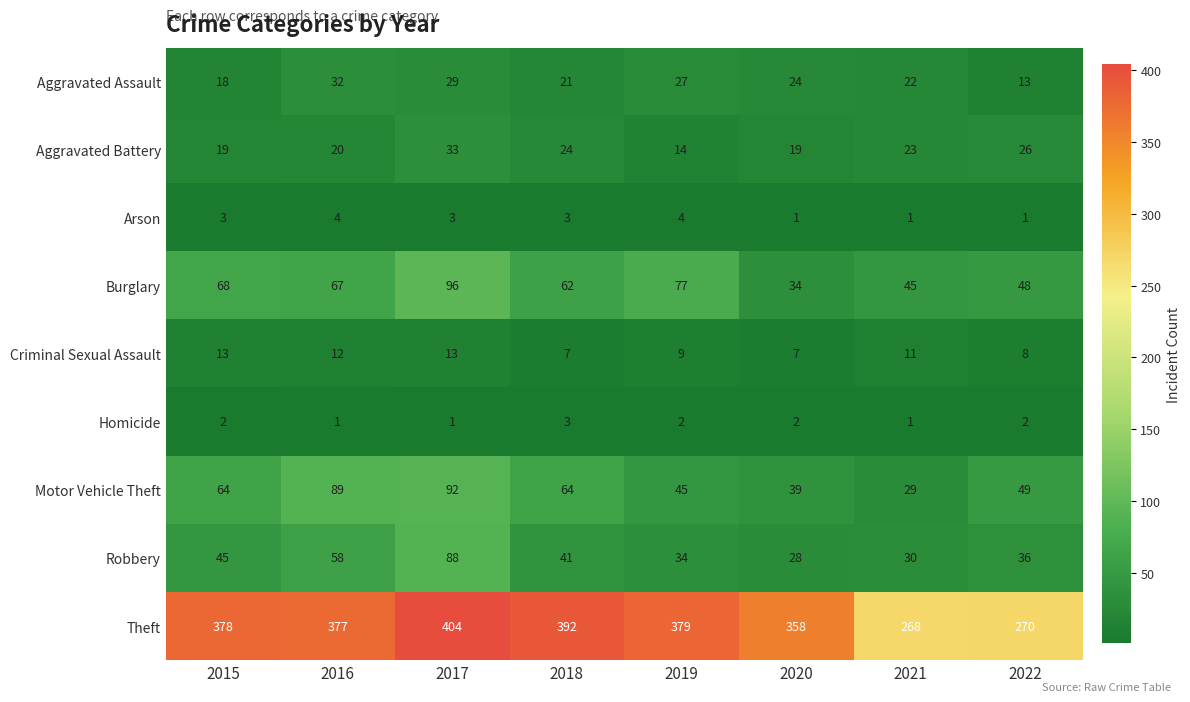

At how many categories does at least one series exceed 225?

8